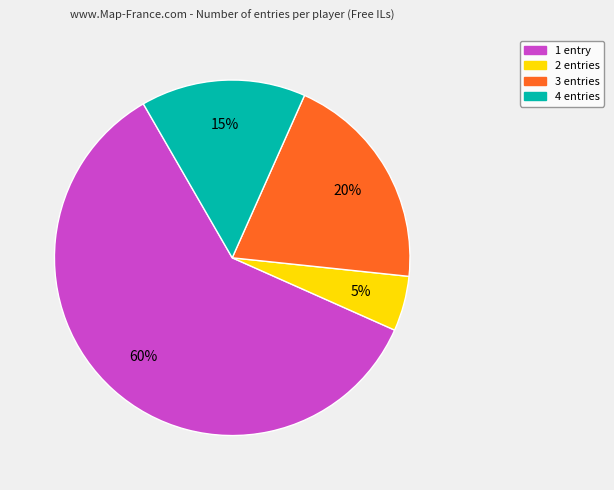

To the nearest percent, what is the average slice percentage?

25%